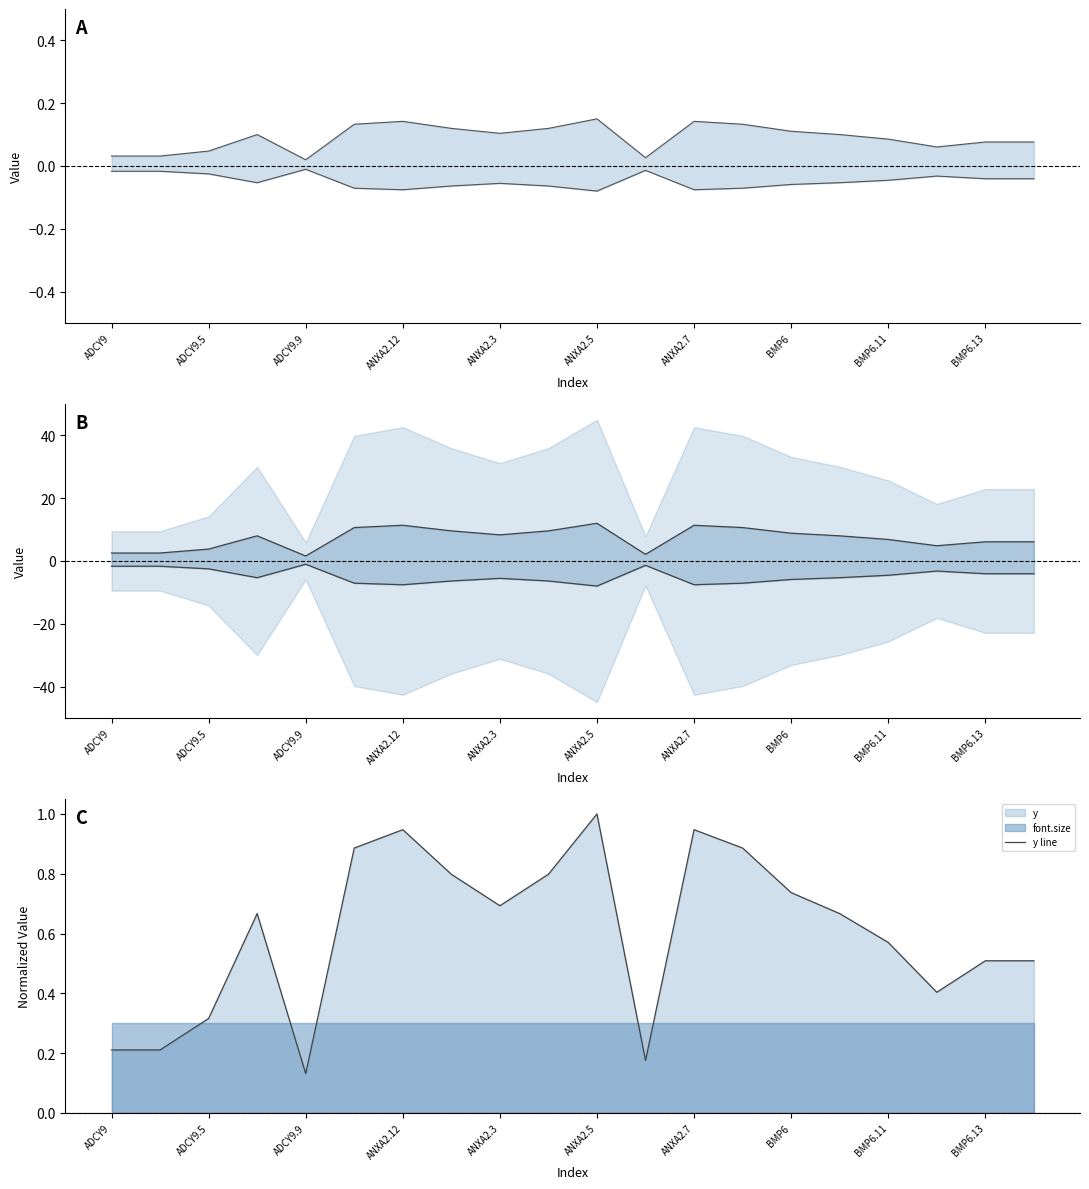

What is the label of the 20th point from the left?

19